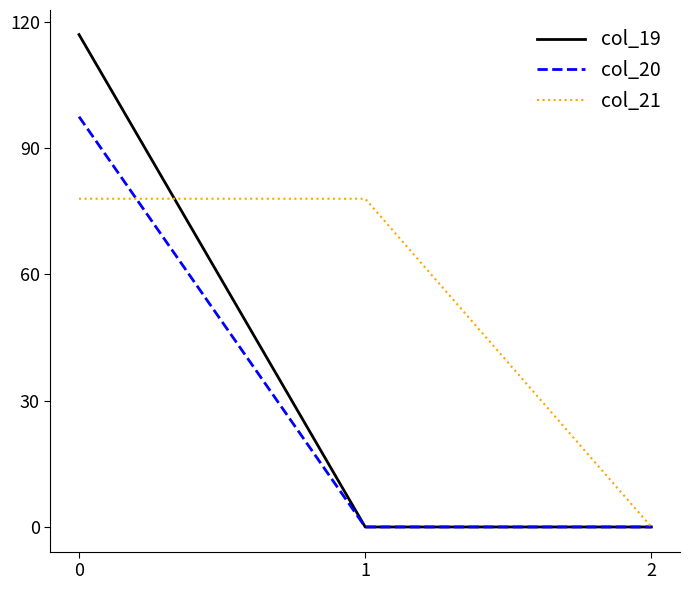

Which series has the largest range (max minus min)?

col_19